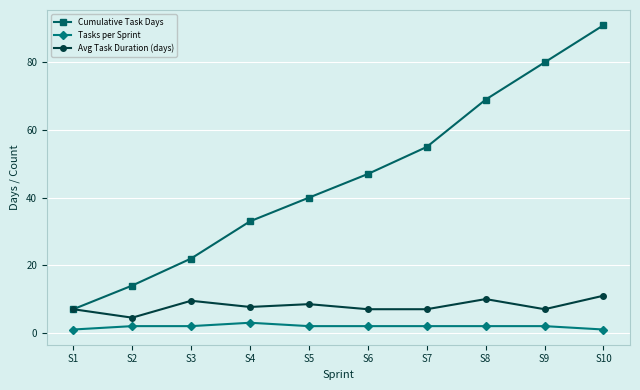

Reading left to right, extract all data points from this chart.

Cumulative Task Days: 7.0	14.0	22.0	33.0	40.0	47.0	55.0	69.0	80.0	91.0
Tasks per Sprint: 1.0	2.0	2.0	3.0	2.0	2.0	2.0	2.0	2.0	1.0
Avg Task Duration (days): 7.0	4.5	9.5	7.7	8.5	7.0	7.0	10.0	7.0	11.0